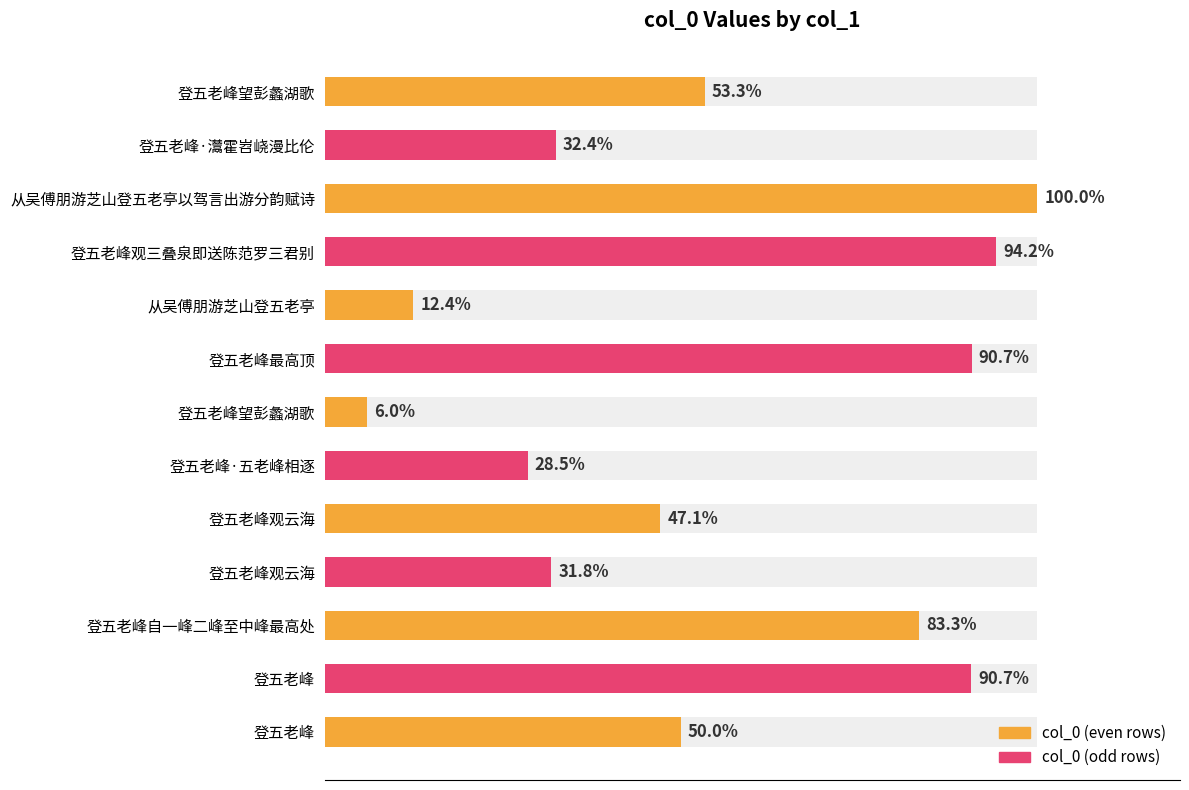

Are the bars horizontal?

Yes